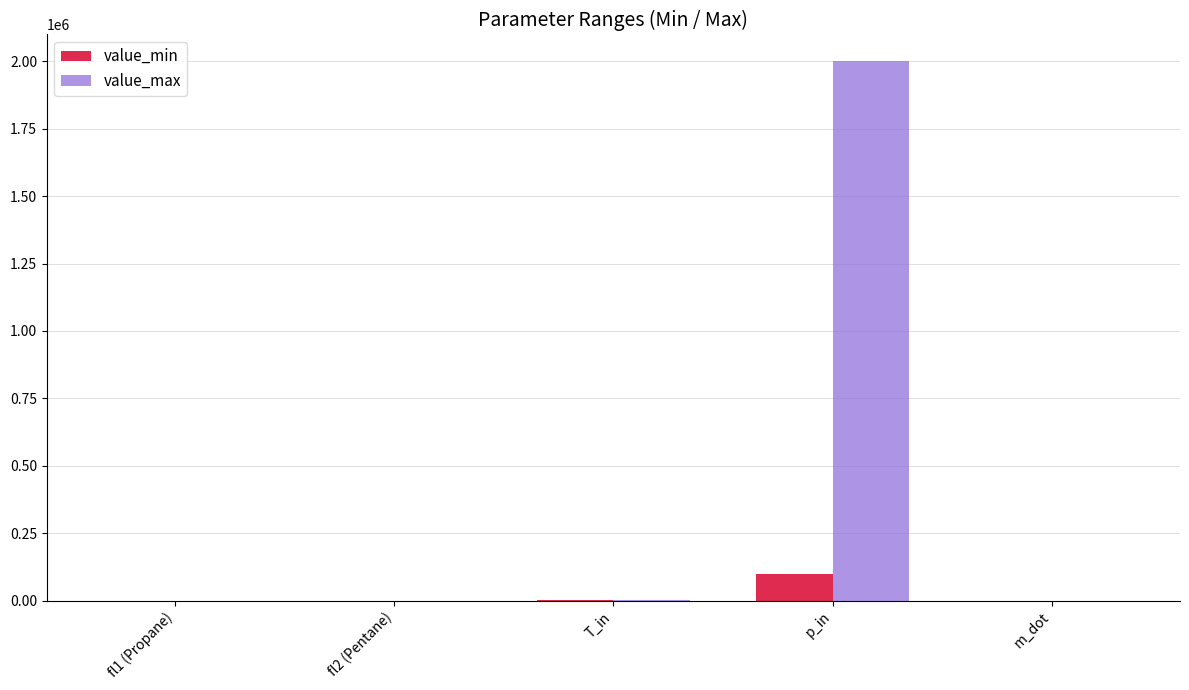

What is the maximum value shown in the chart?

2000000.0